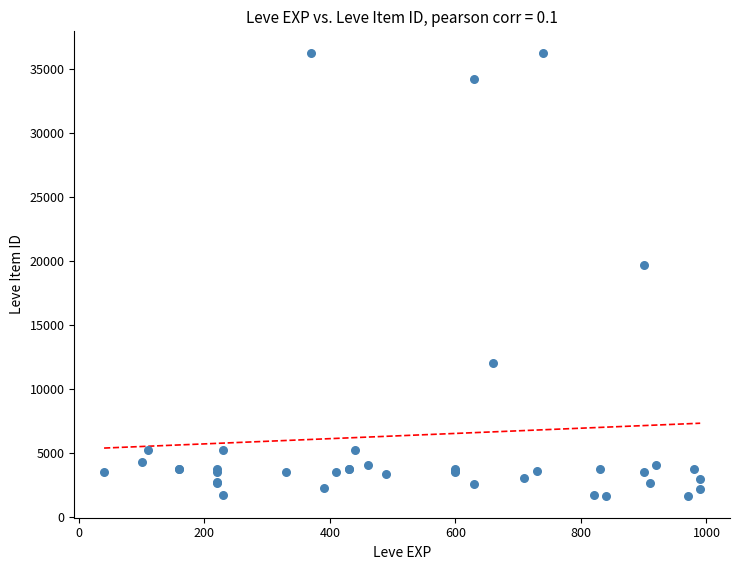

What Y value in the scatter plot is closest to 18967?

19744